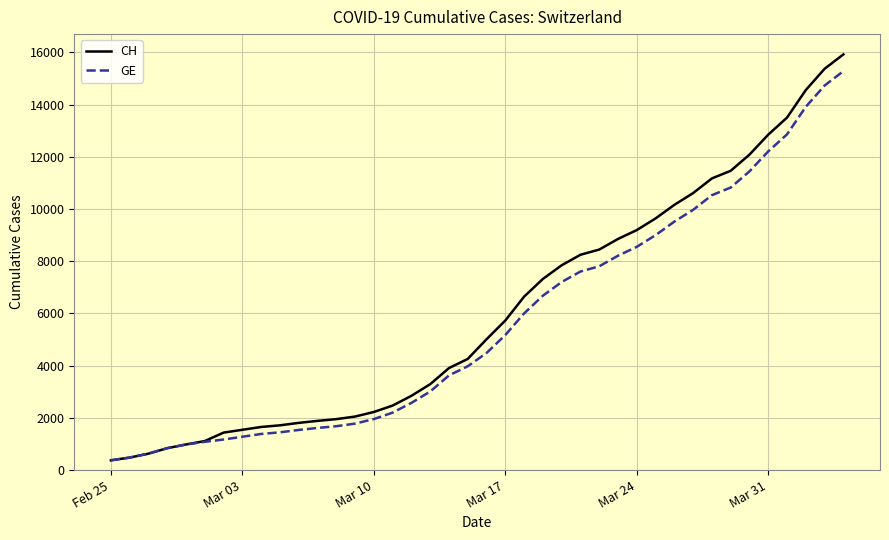

What is the smallest value displayed?

375